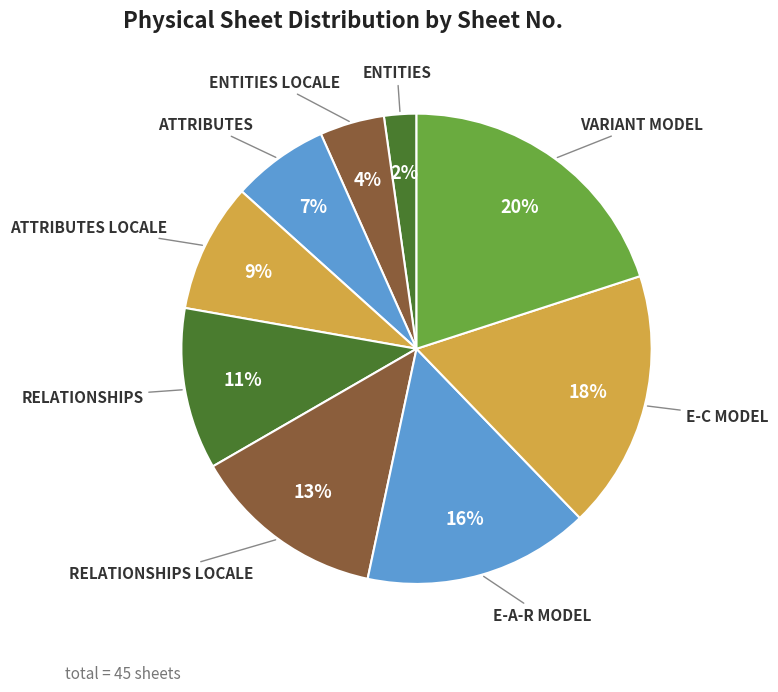

Which category has the smallest portion of the pie?

ENTITIES